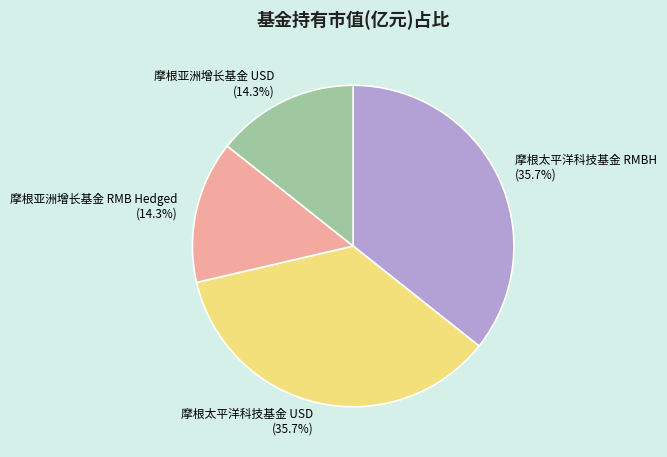

Between 摩根太平洋科技基金 USD and 摩根亚洲增长基金 RMB Hedged, which is larger?

摩根太平洋科技基金 USD